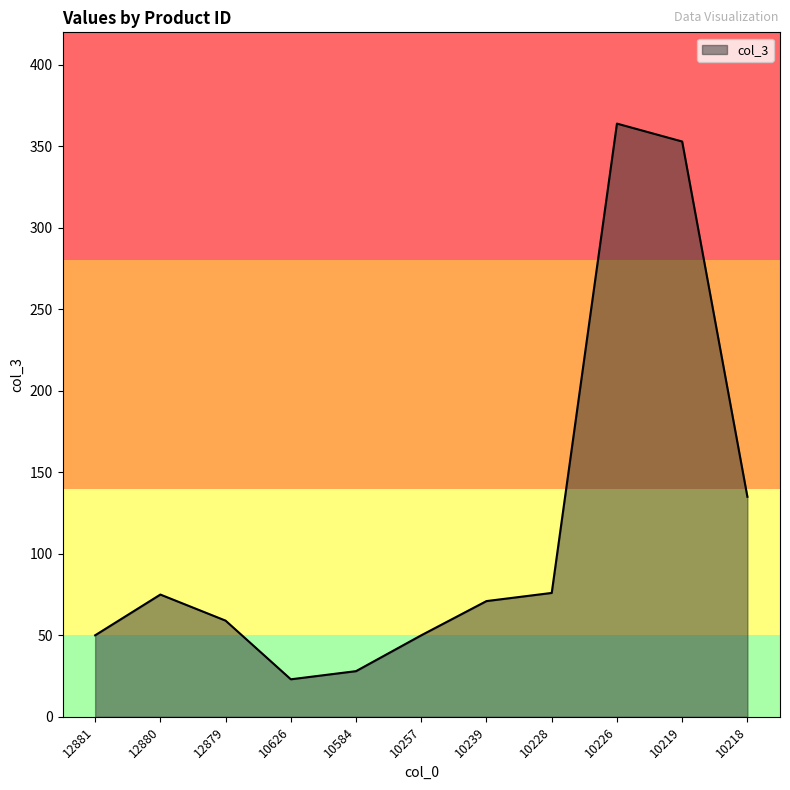

Which has a higher value, 12880 or 10226?

10226